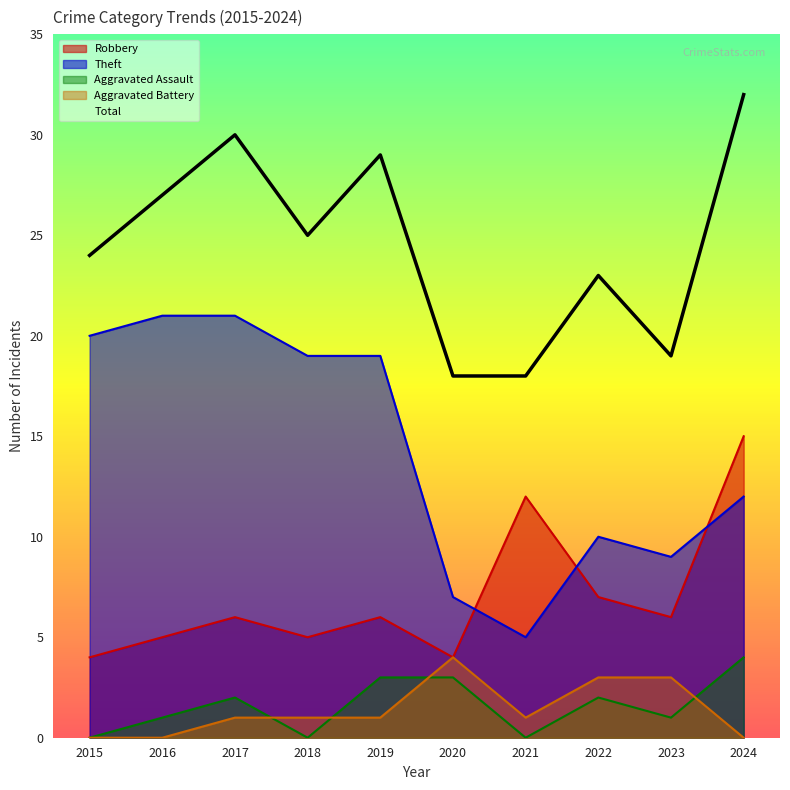

Which series changed the most between 2017 and 2022?

Theft